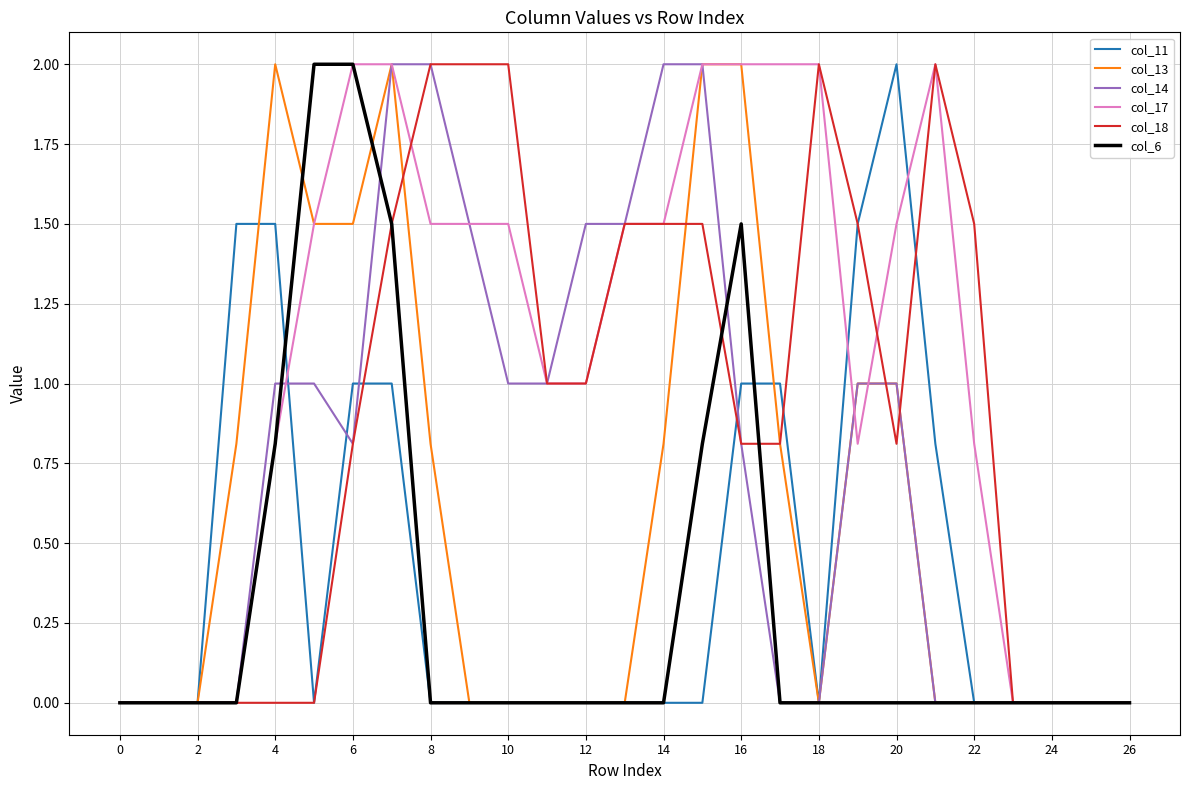

Which series has the largest total across all categories?

col_17